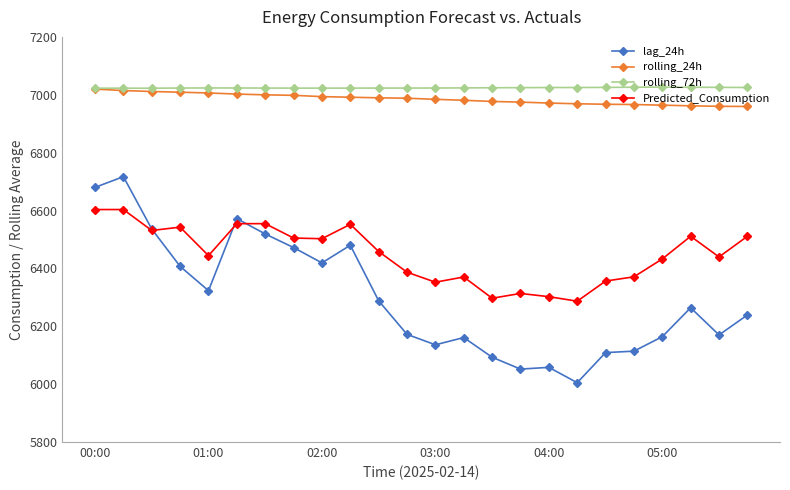

True or false: rolling_72h and Predicted_Consumption cross at least once.

False